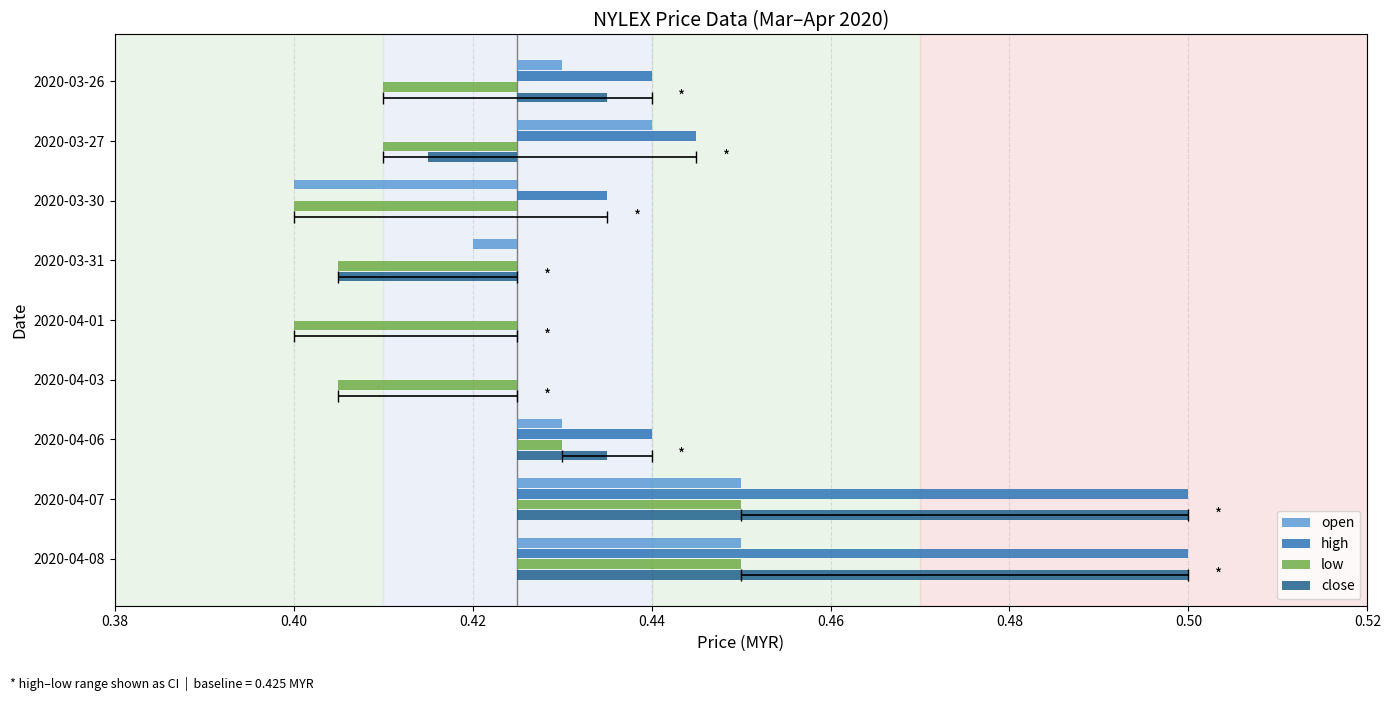

How many bars are there in each group?

4